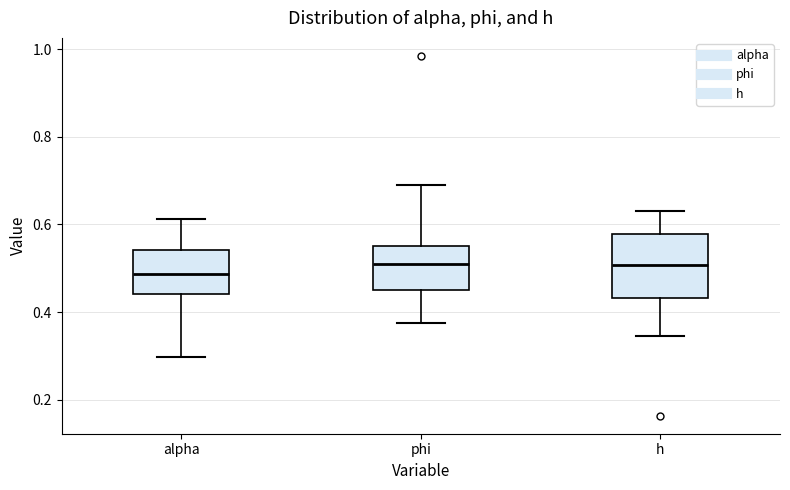

Reading left to right, read every box against the y-axis: the position of its median line, the range the box covers, and the ends of its whiskers. The values are not printed on the chart, so give them approximately, as read against the axis.

alpha: median 0.48, box 0.44 to 0.54, whiskers 0.30 to 0.62
phi: median 0.50, box 0.44 to 0.56, whiskers 0.38 to 0.70
h: median 0.50, box 0.44 to 0.58, whiskers 0.34 to 0.64